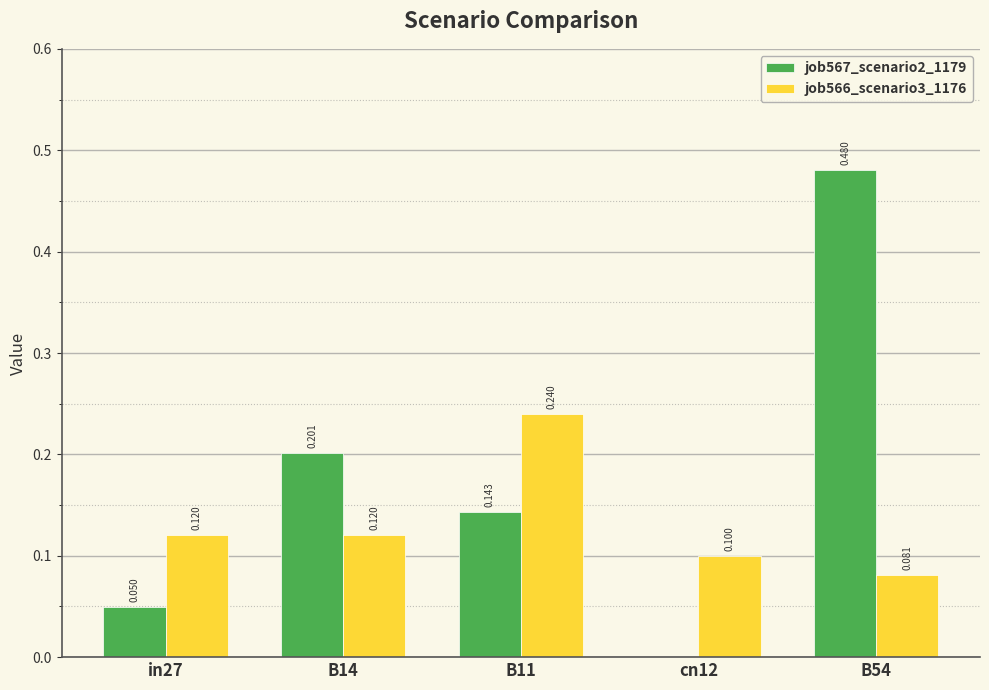

How many groups of bars are there?

5